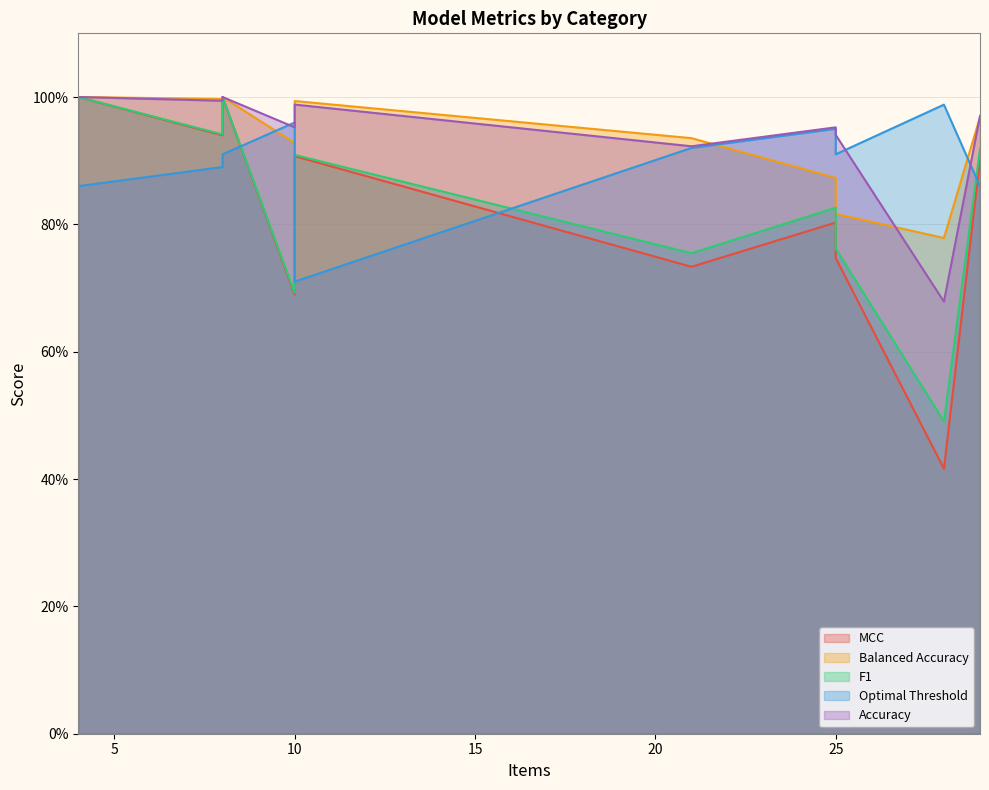

True or false: MCC and F1 intersect in this chart.

False